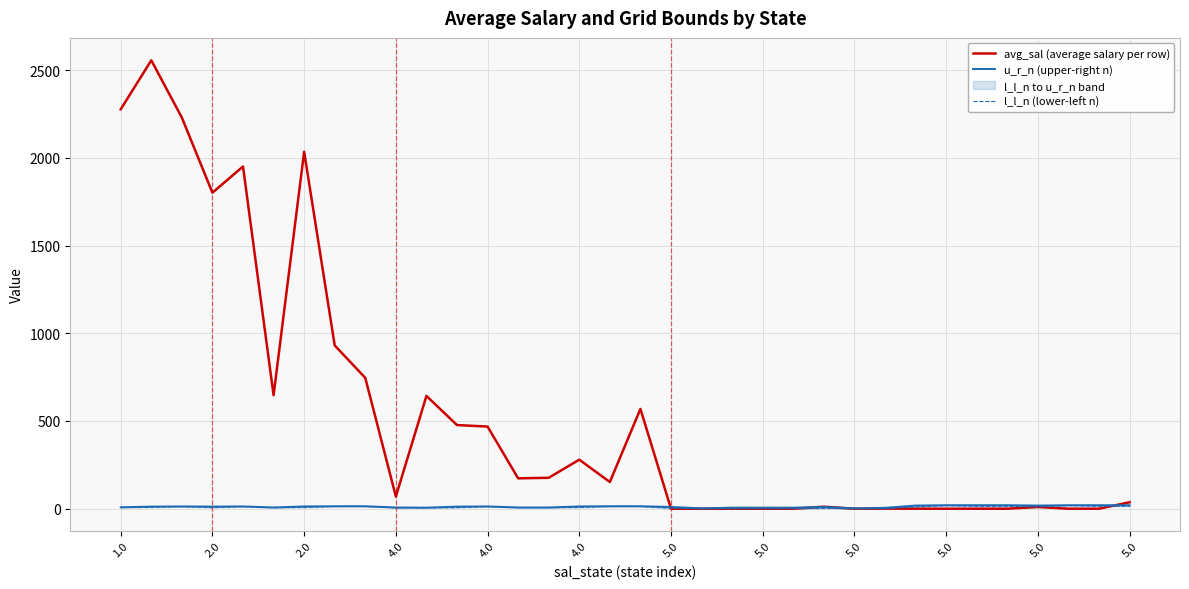

Where is the first local minimum for u_r_n (upper-right n)?

2.0